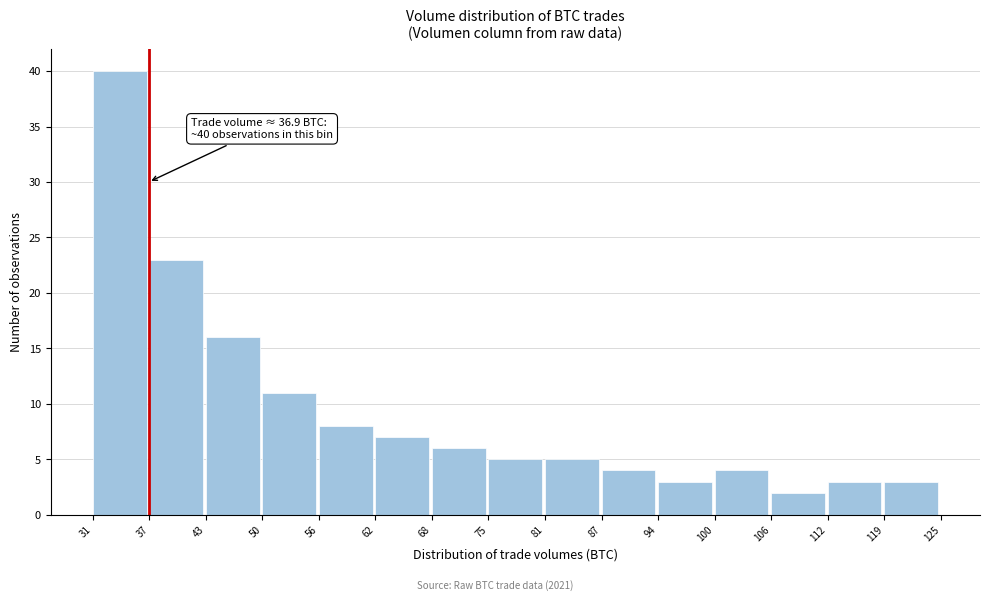

Over which range of the x-axis is the bar tallest?

31 to 37